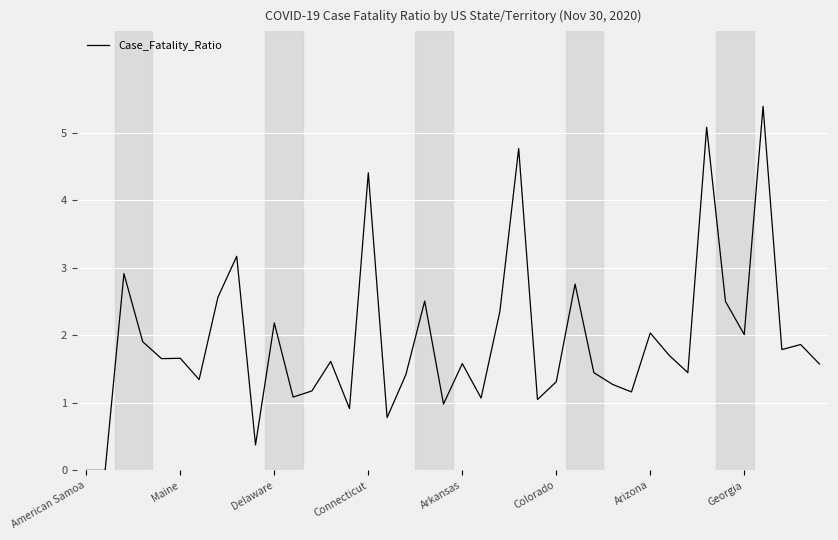

What is the difference between the maximum and minimum values?

5.4